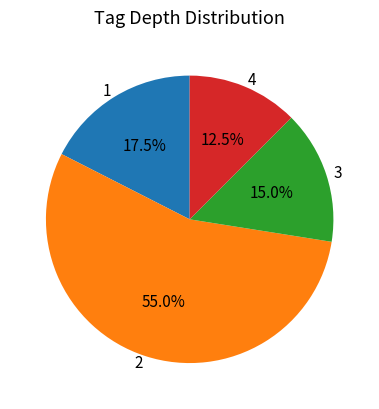

Approximately how many times larger is the value at 1 compared to 4?

1.4